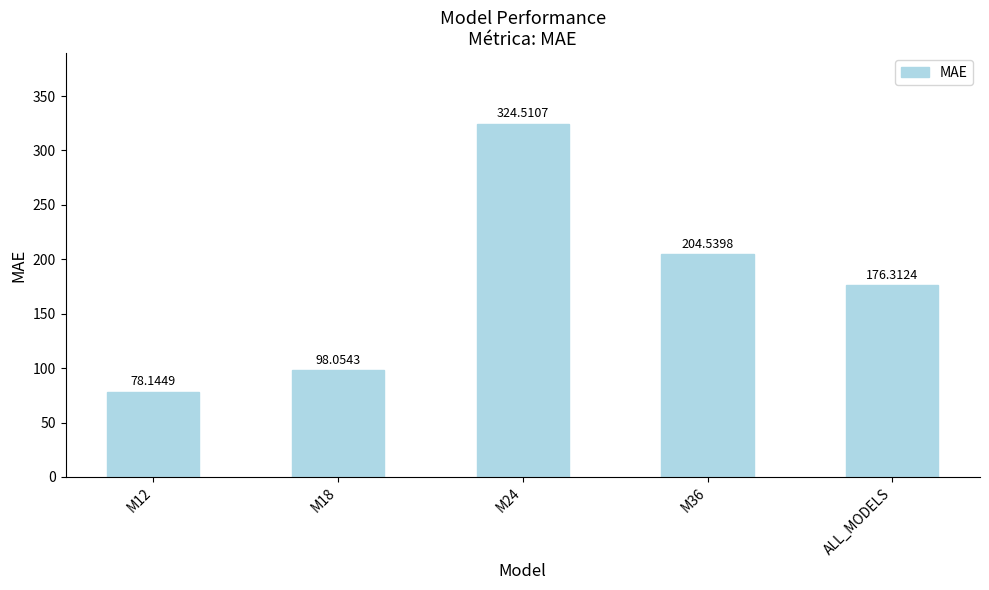

What is the value of the 1st bar from the left?

78.1